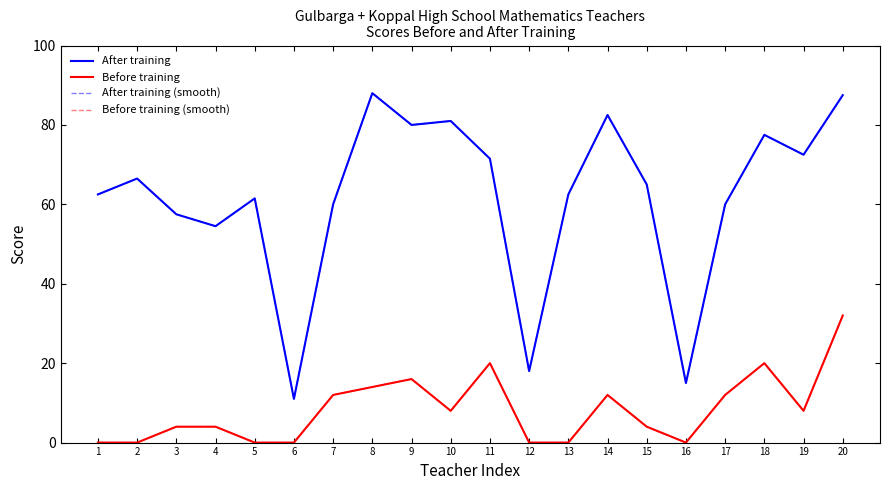

True or false: Before training and After training intersect in this chart.

False